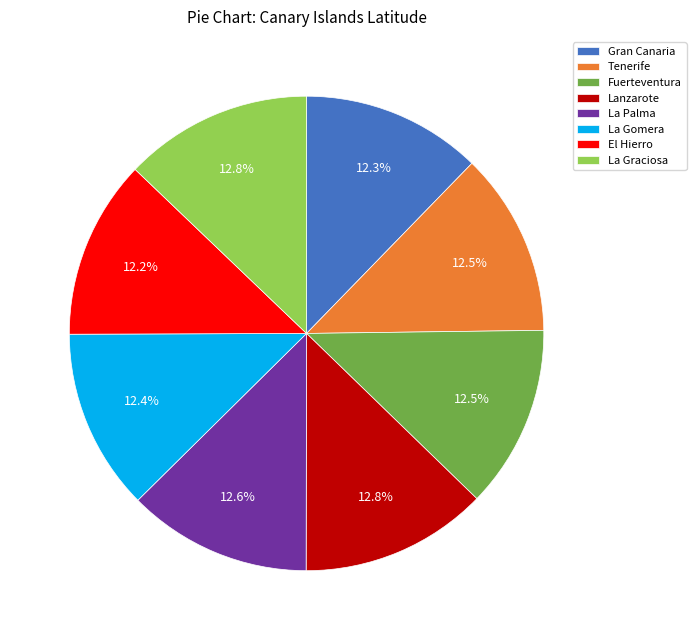

Is it true that La Gomera is 21% of the pie?

False